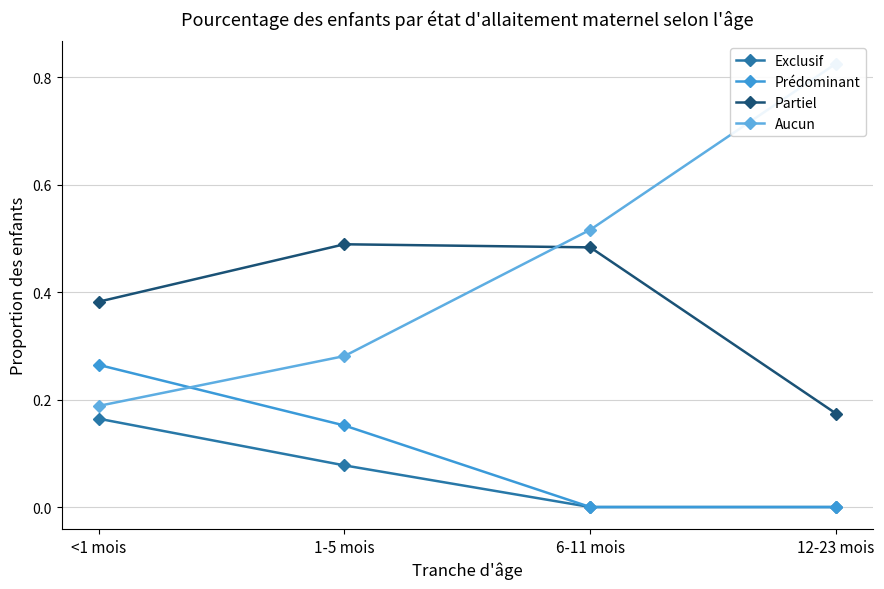

Reading right to left, list all the values displayed in this chart.

Exclusif: 12-23 mois=0.0	6-11 mois=0.0	1-5 mois=0.1	<1 mois=0.2
Prédominant: 12-23 mois=0.0	6-11 mois=0.0	1-5 mois=0.2	<1 mois=0.3
Partiel: 12-23 mois=0.2	6-11 mois=0.5	1-5 mois=0.5	<1 mois=0.4
Aucun: 12-23 mois=0.8	6-11 mois=0.5	1-5 mois=0.3	<1 mois=0.2